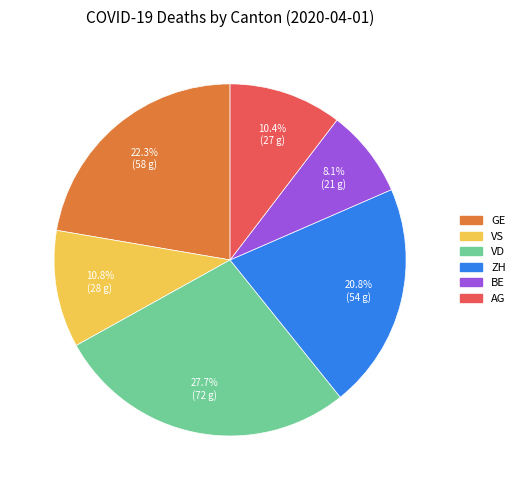

How much of the chart is everything except GE?

77.7%